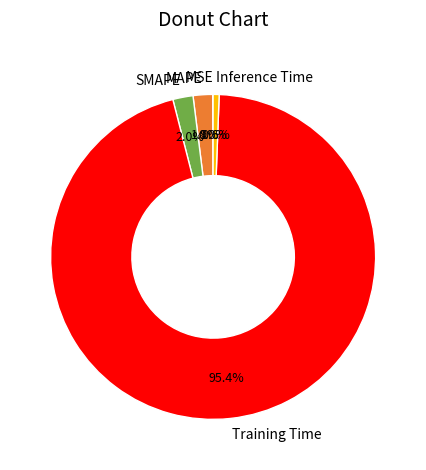

What percentage is NOT represented by Inference Time?

99.4%